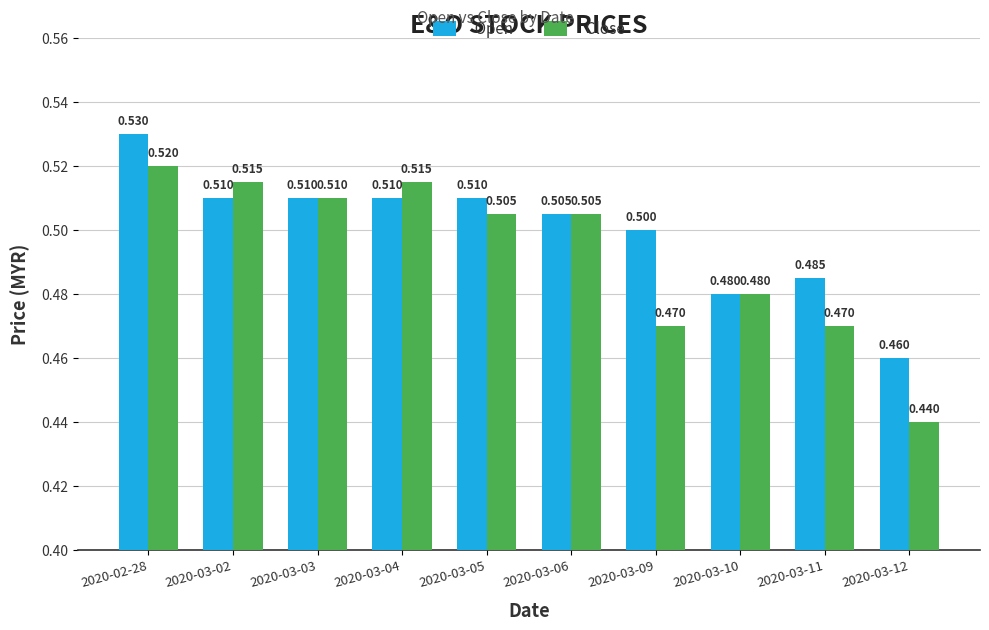

The value of close at 2020-03-02 is 0.8. True or false?

False